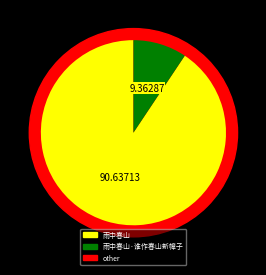

Rank the categories by value from highest to lowest.

雨中春山, 雨中春山·谁作春山新幛子